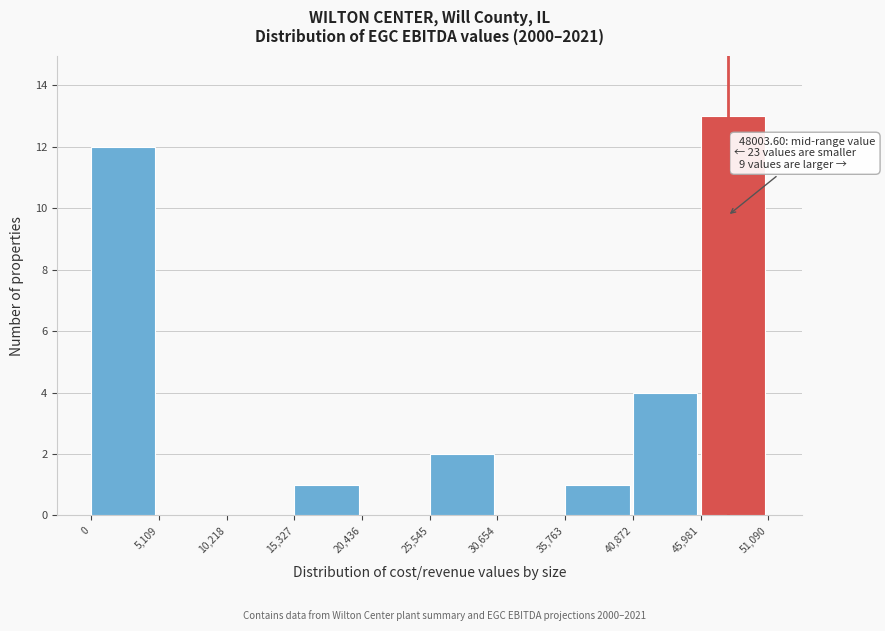

Which range on the x-axis has the tallest bar?

45,981 to 51,090